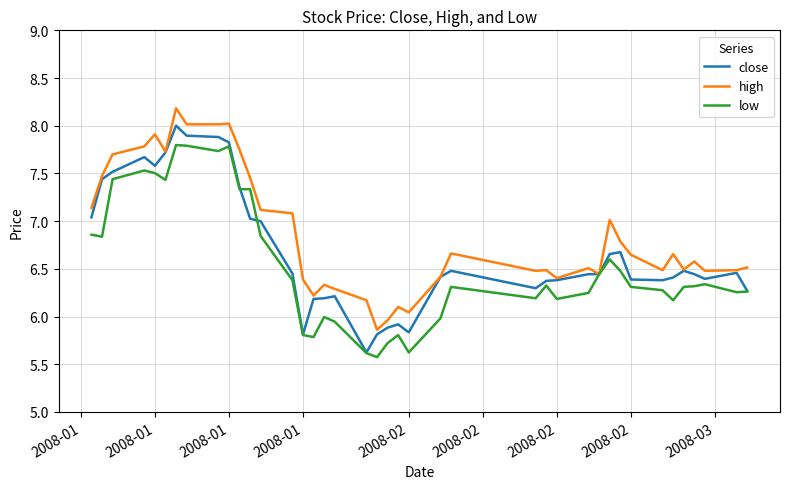

List the series in order of their peak value, lowest first.

low, close, high